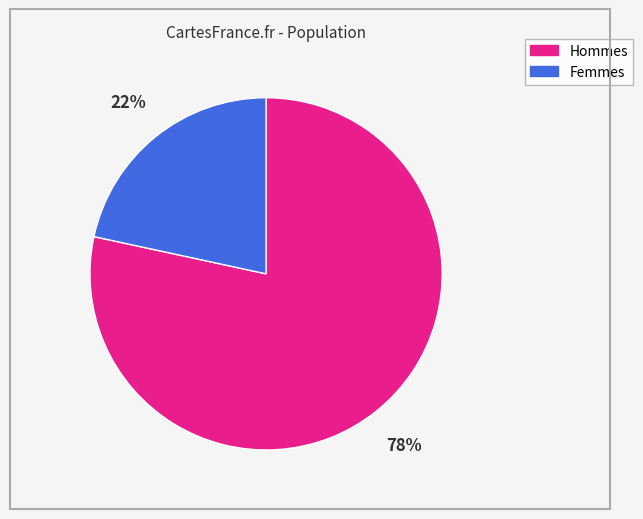

To the nearest percent, what is the average slice percentage?

50%